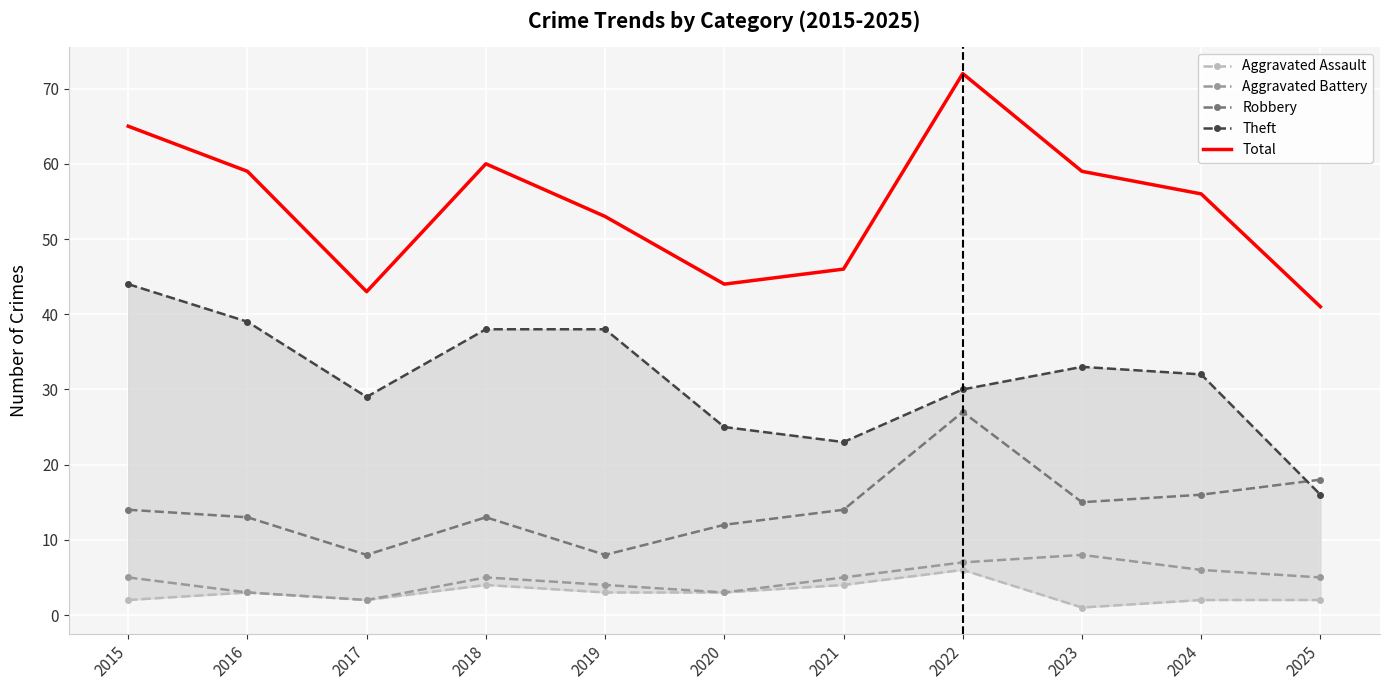

What is the sum of the Aggravated Battery values at 2016 and 2025?

8